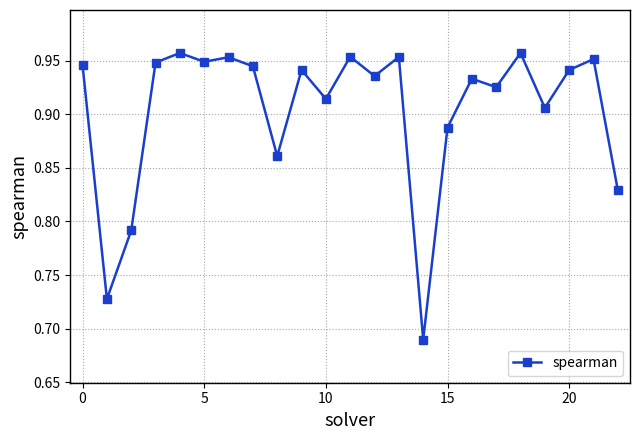

Does the chart have visible grid lines?

Yes